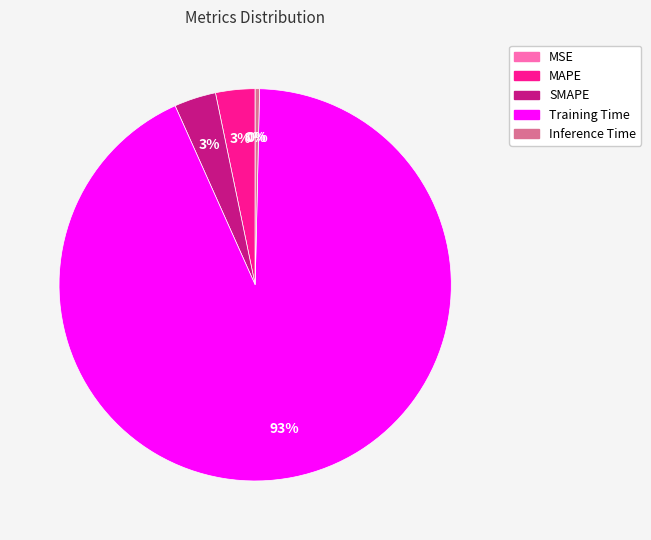

Which slice represents more than half of the pie?

Training Time